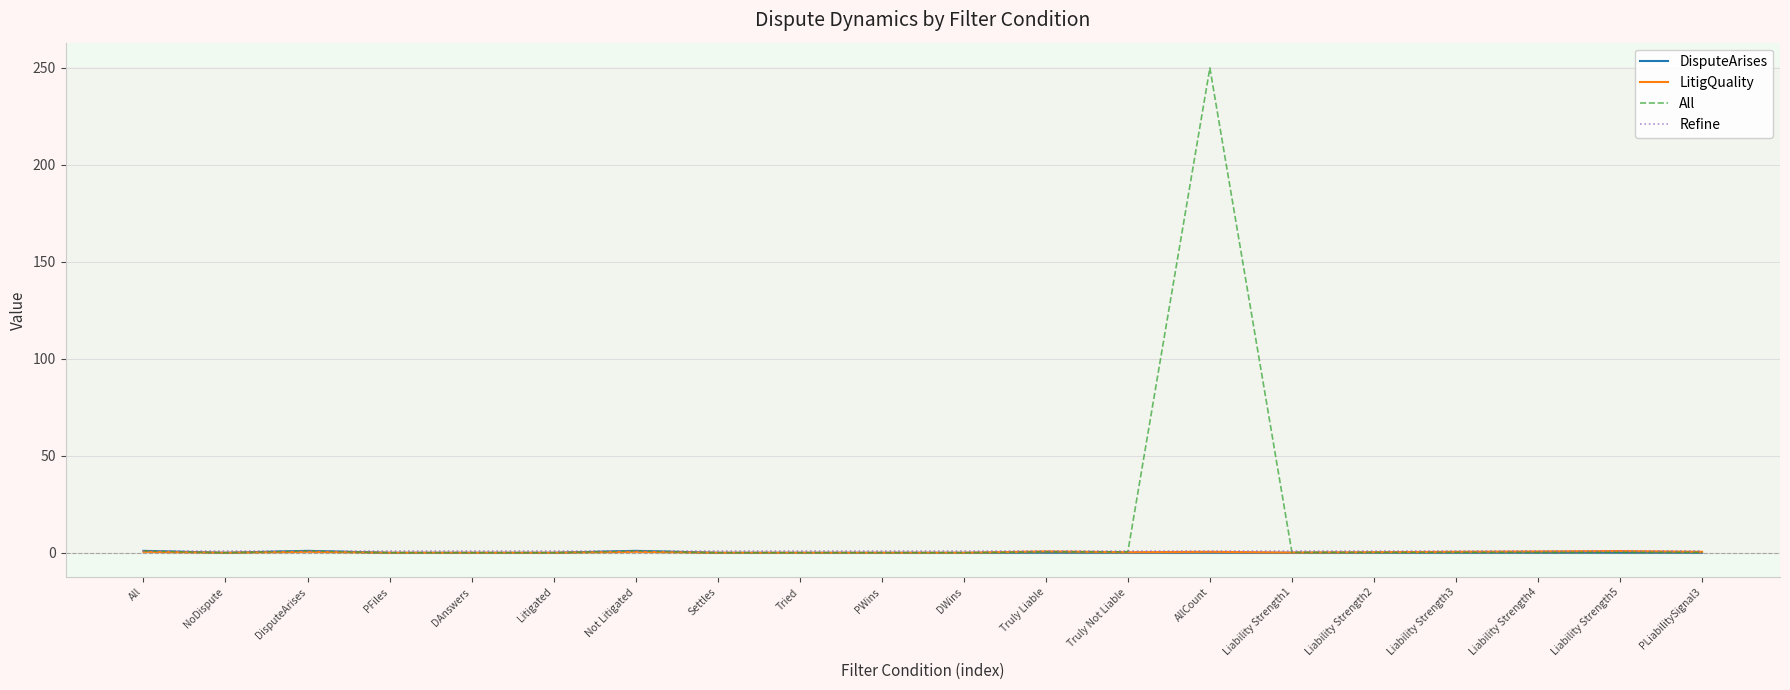

What is the minimum value for Refine?

1.0